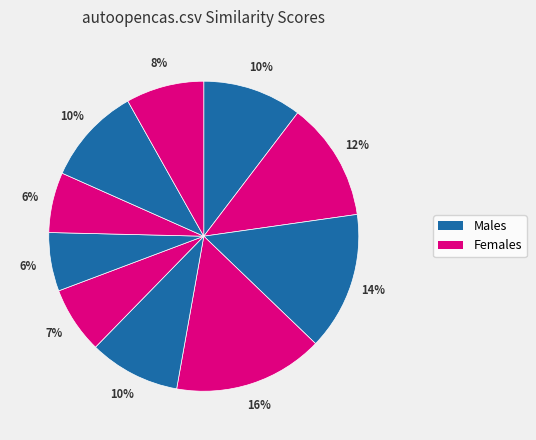

Is there a majority slice in this chart?

No